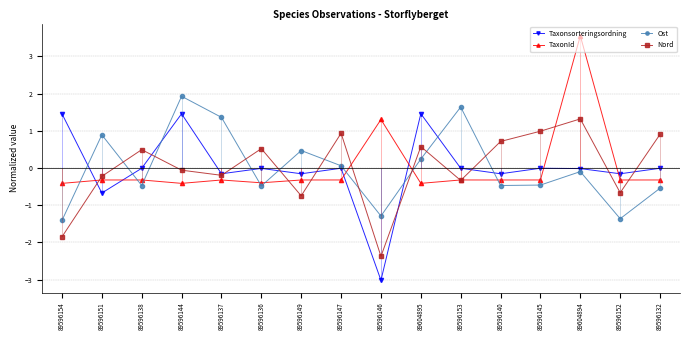

True or false: TaxonId has a value of 1.3 at 89596146.

True